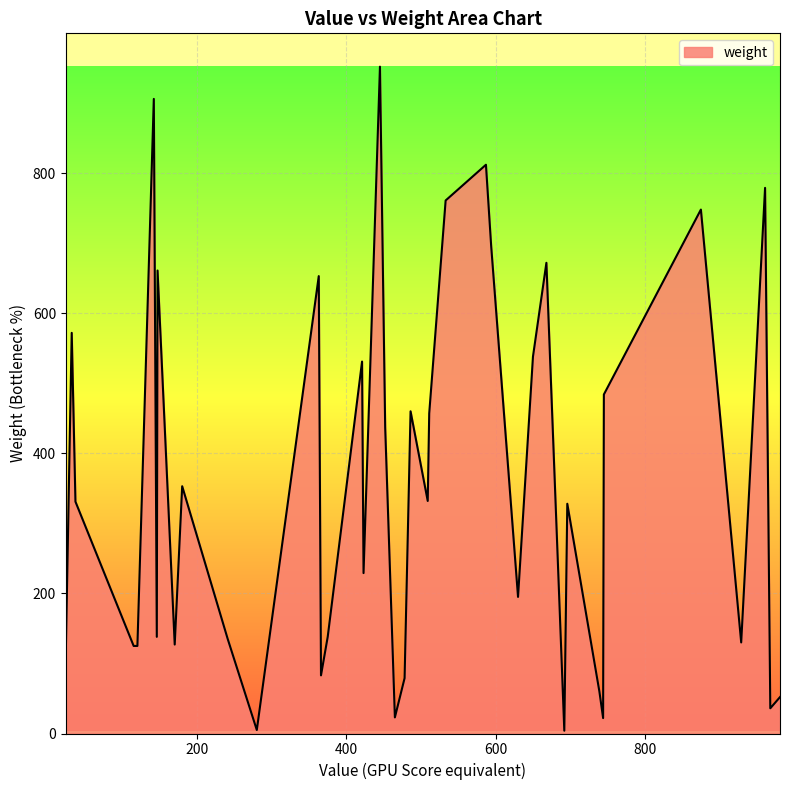

What is the greatest value displayed?

952